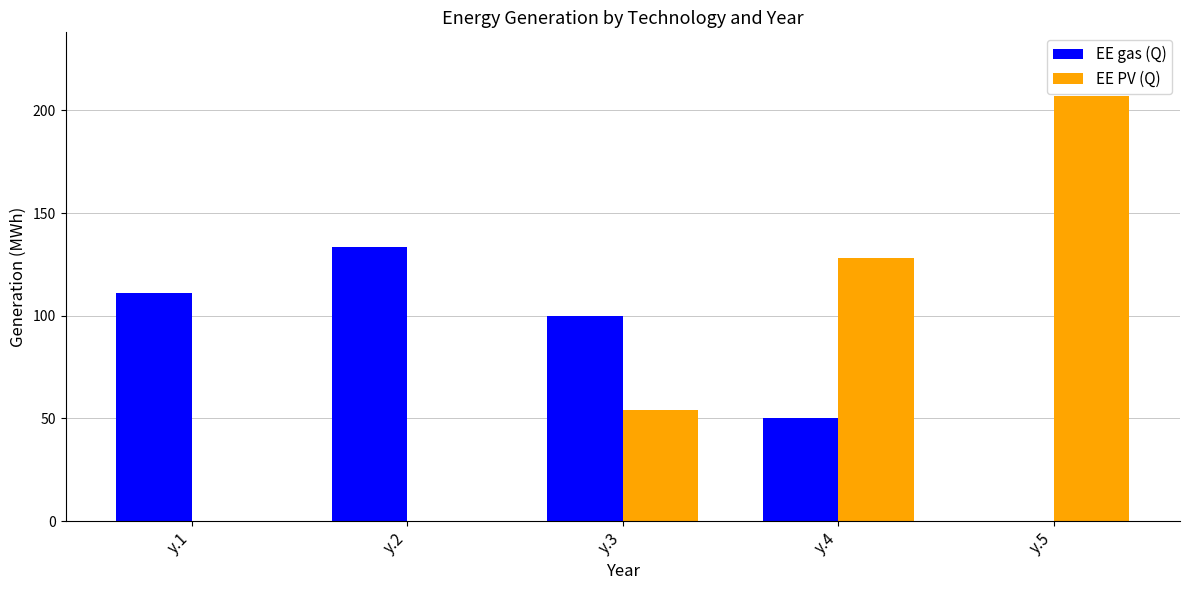

Reading left to right, what are all the values shown in this chart?

EE gas (Q): y.1=111.1	y.2=133.3	y.3=100.0	y.4=50.0	y.5=0.0
EE PV (Q): y.1=0.0	y.2=0.0	y.3=54.0	y.4=128.0	y.5=207.0